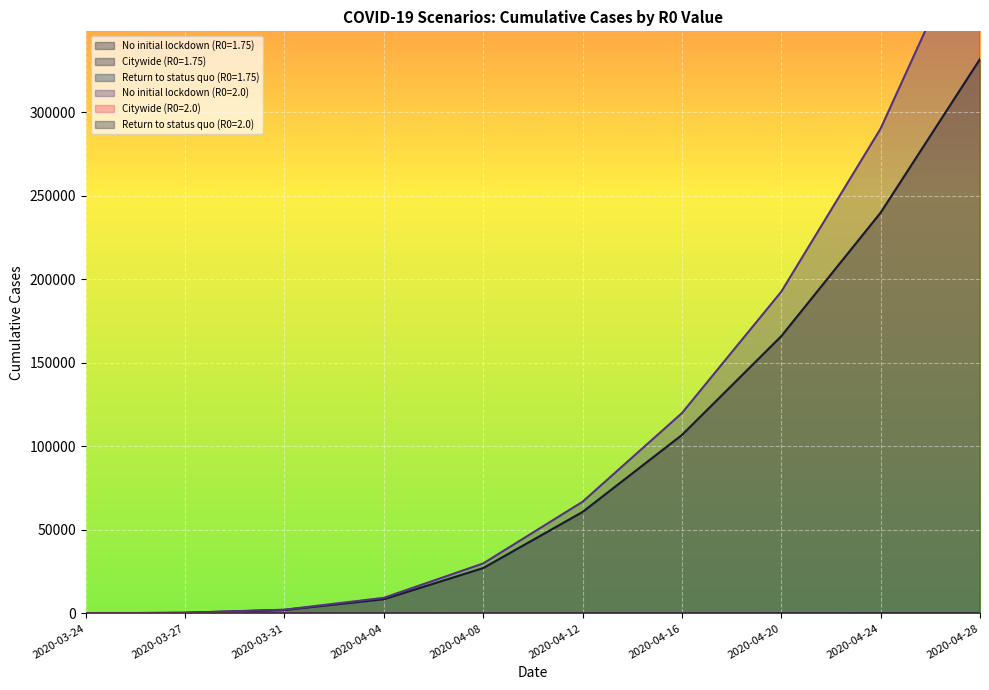

At how many categories does at least one series exceed 259409?

2